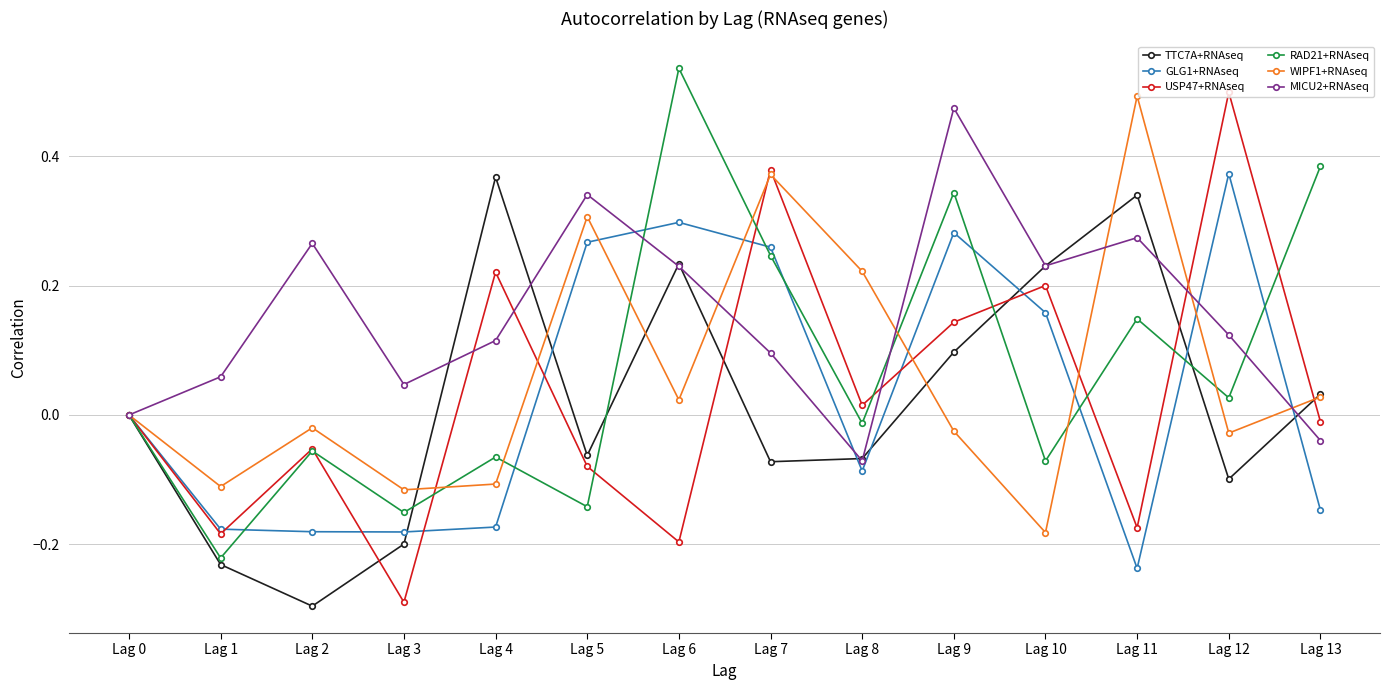

Is it true that RAD21+RNAseq equals -0.1 at Lag 1?

False